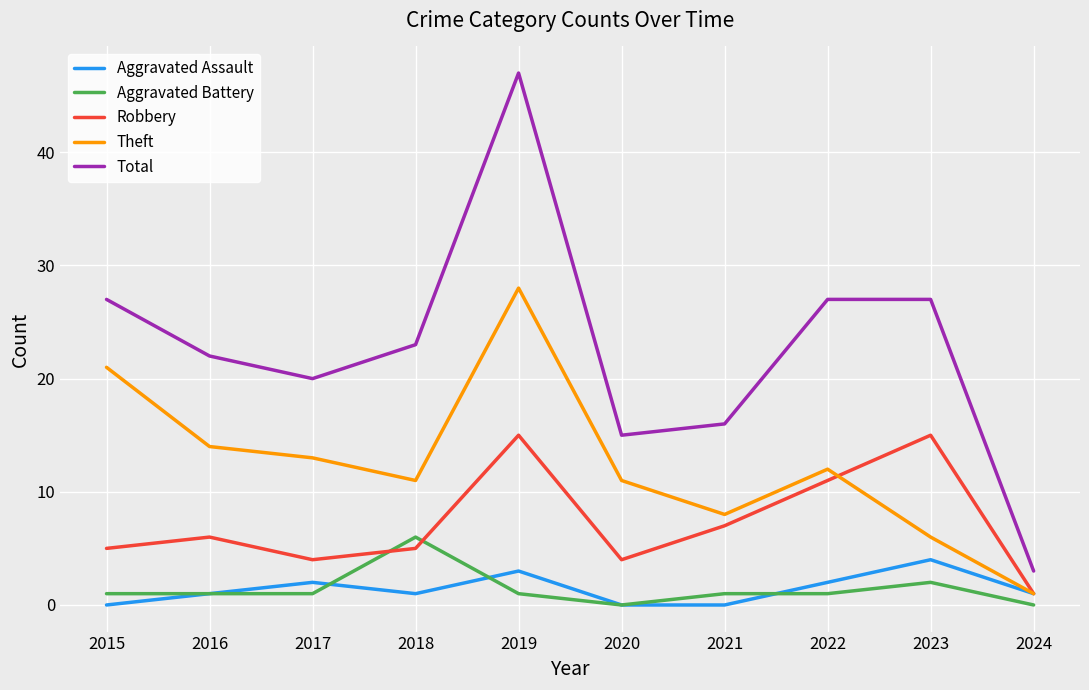

What value does the Total series have at 2016?

22